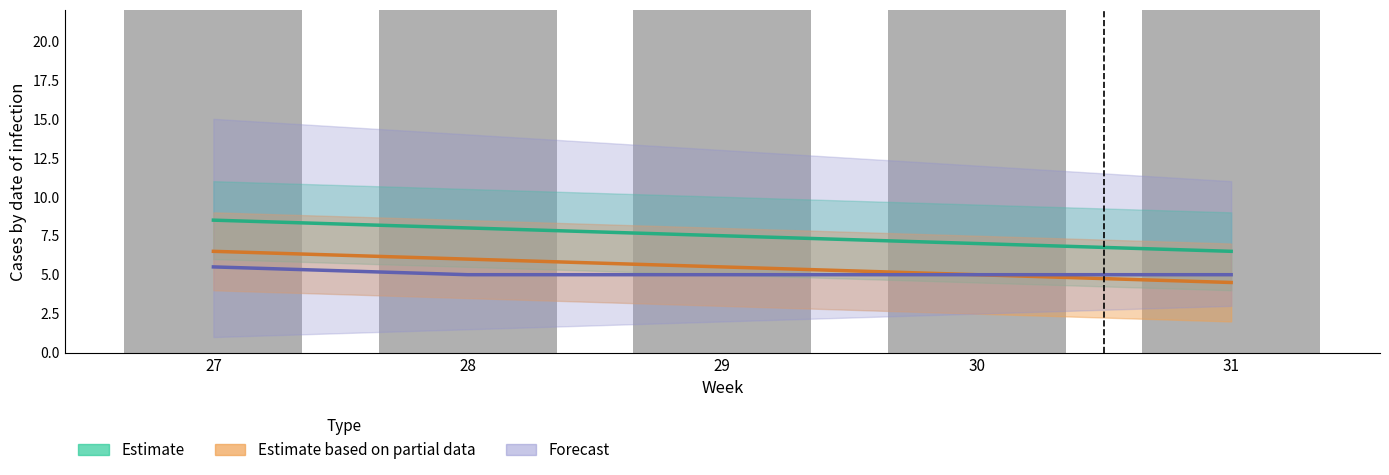

What is the value of the Estimate bar at the 1st from the left?

8.5